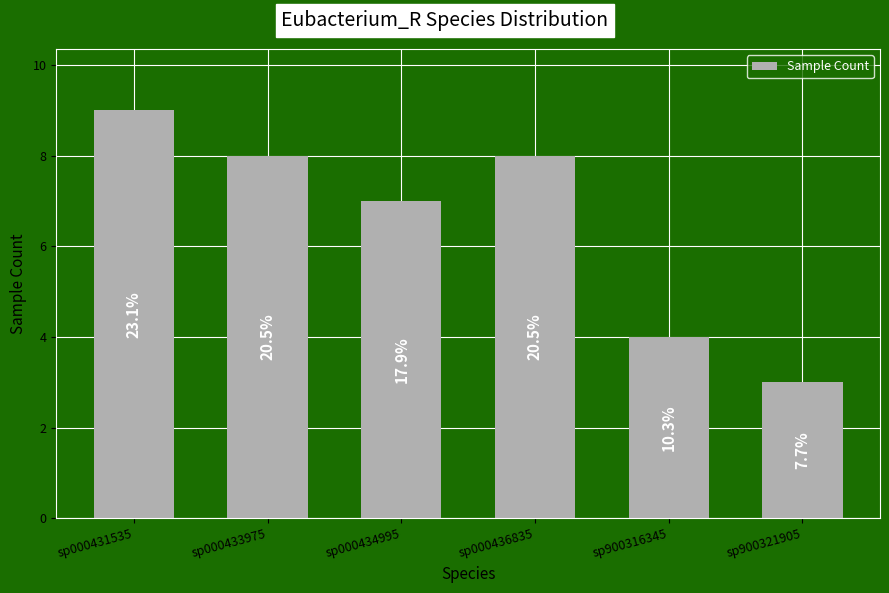

What is the greatest value displayed?

9